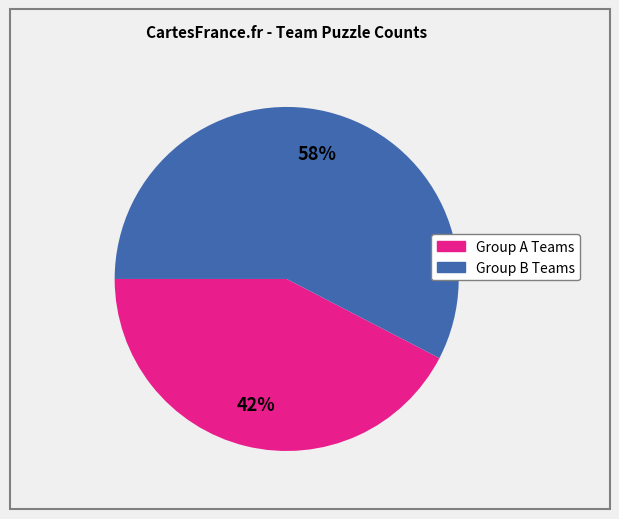

To the nearest percent, what is the average slice percentage?

50%